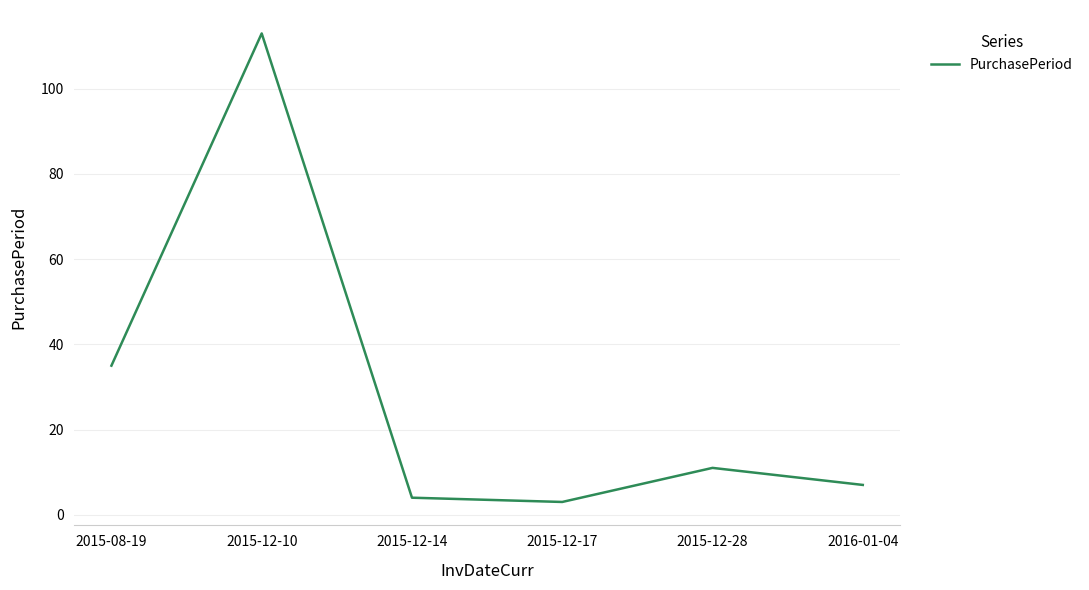

What is the maximum value shown in the chart?

113